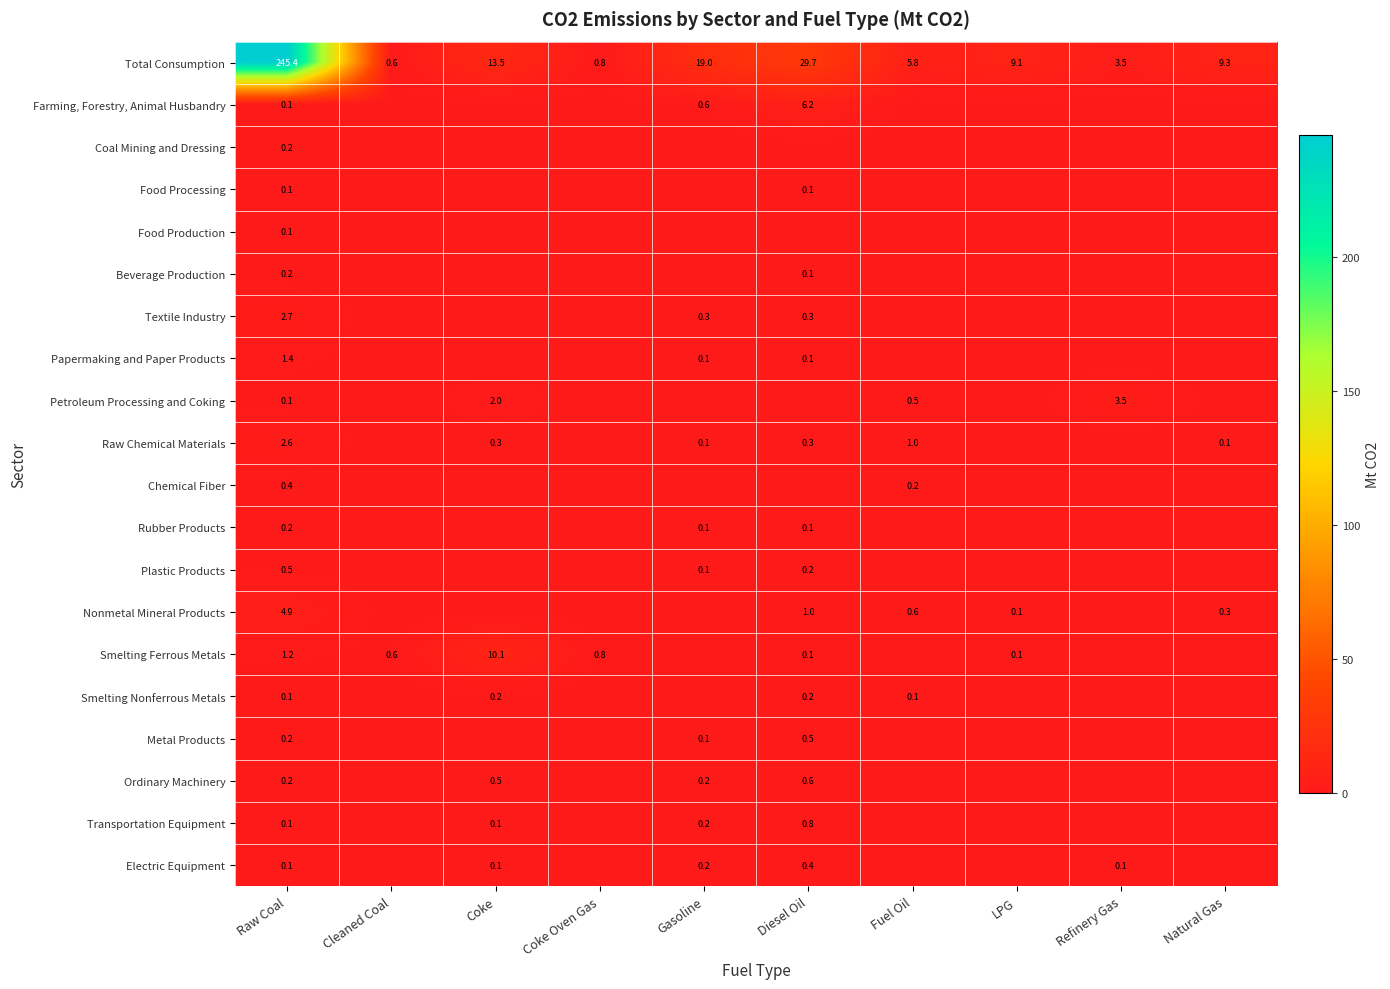

Is it true that Transportation Equipment equals 0.2 at Gasoline?

True